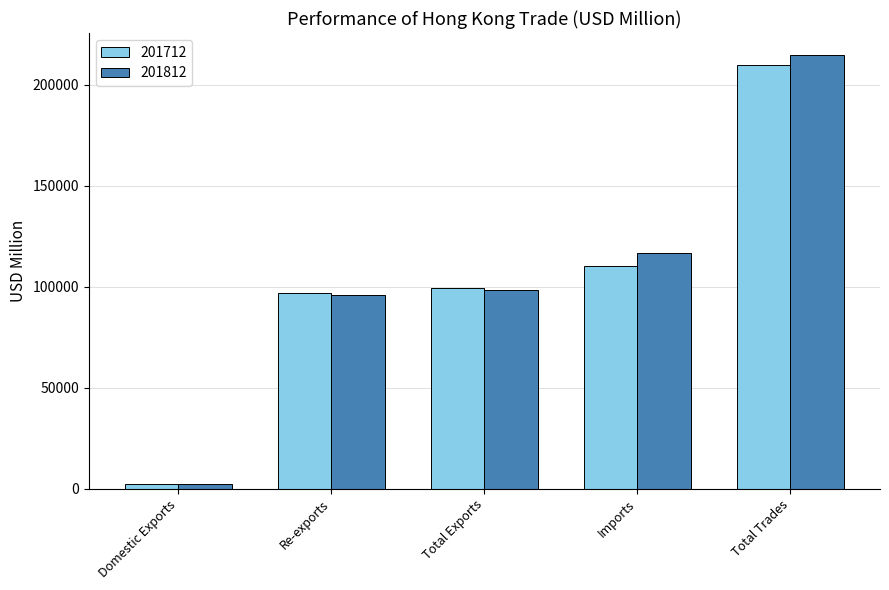

How many distinct data groups are displayed?

2